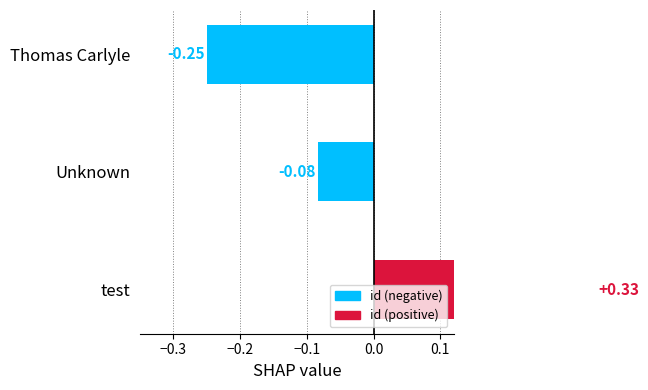

Reading right to left, what are all the values shown in this chart?

-0.2	-0.1	0.3